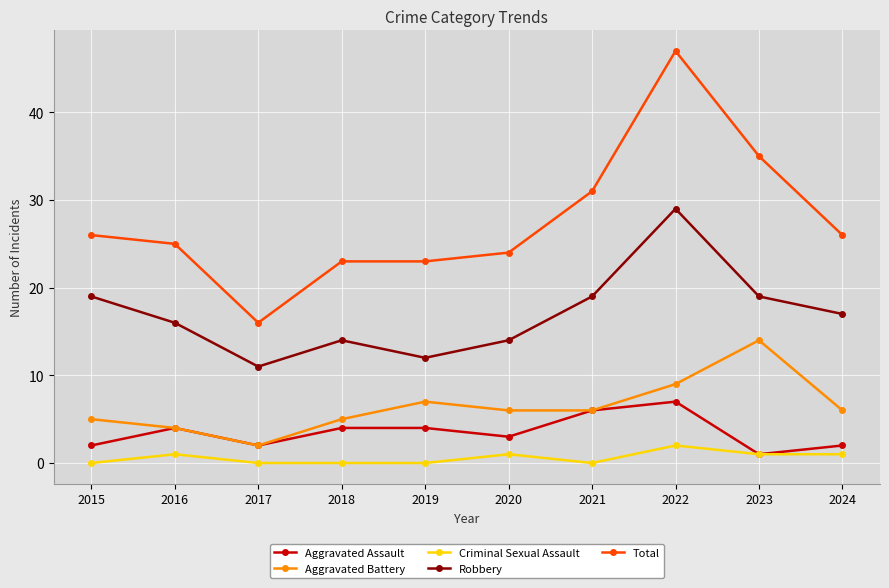

Is the value of Aggravated Battery at 2020 greater than the value of Robbery at 2017?

No